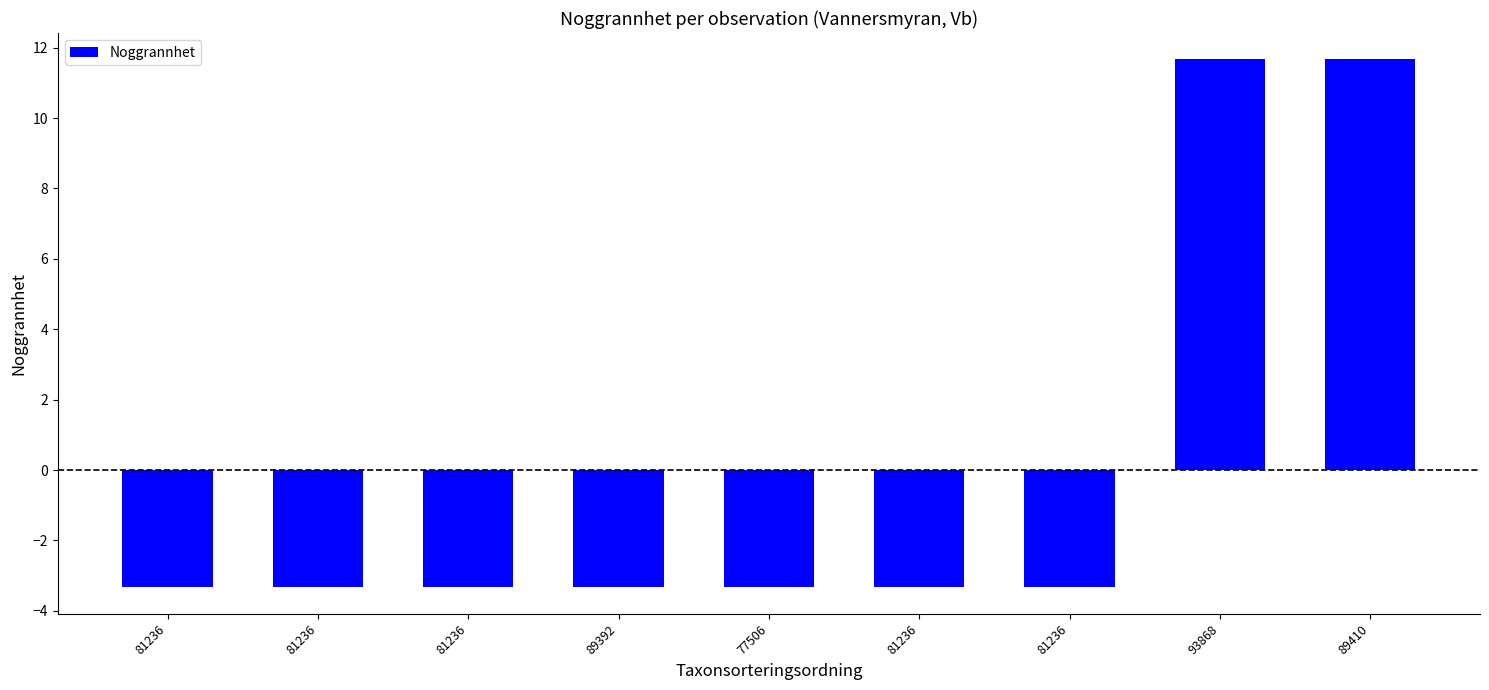

What is the value of the 5th bar from the left?

-3.3